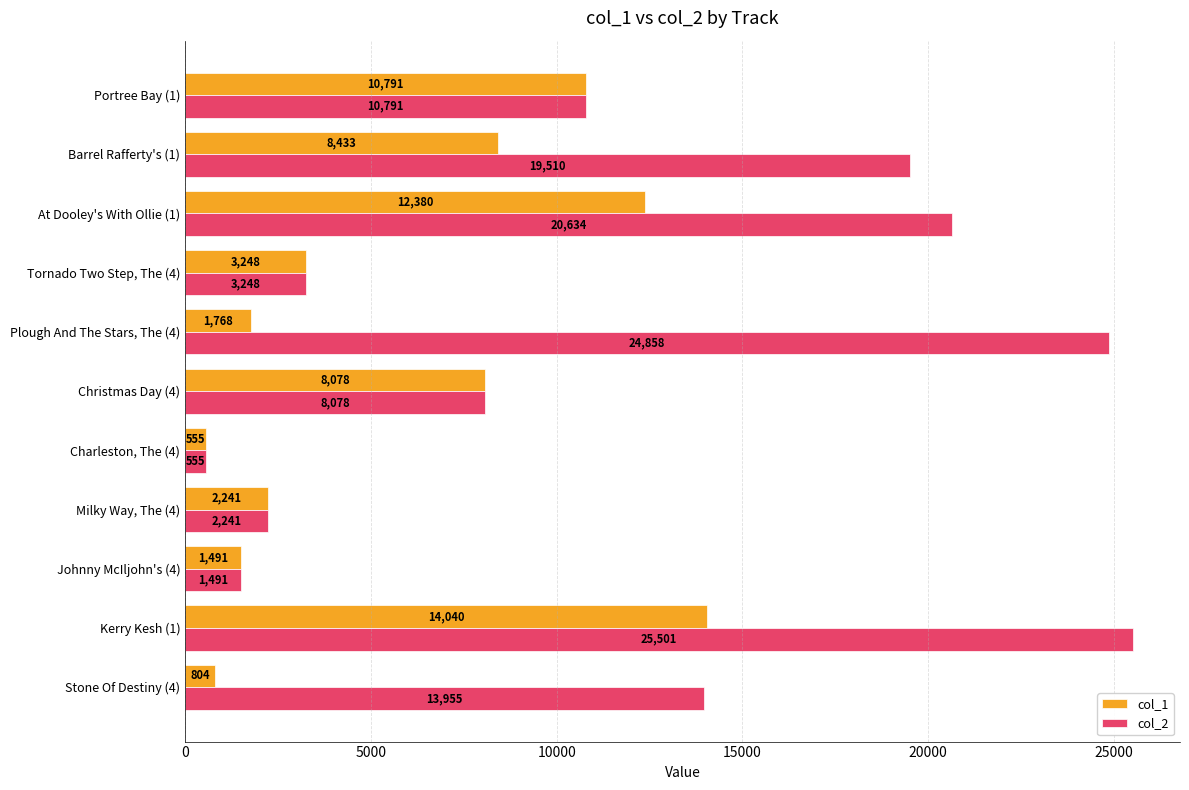

List the series in order of their overall mean, highest first.

col_2, col_1